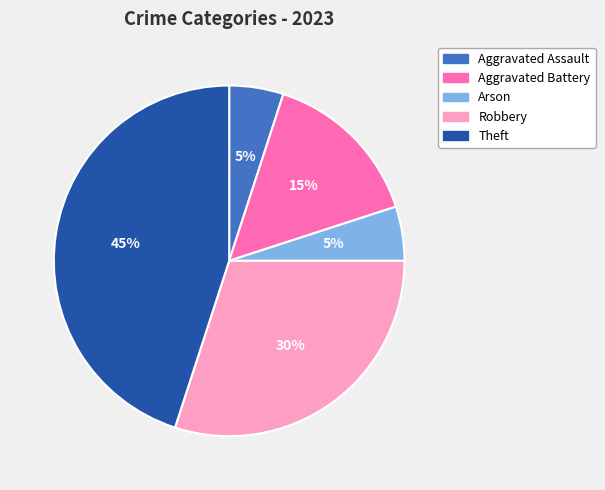

Does any single category account for the majority?

No